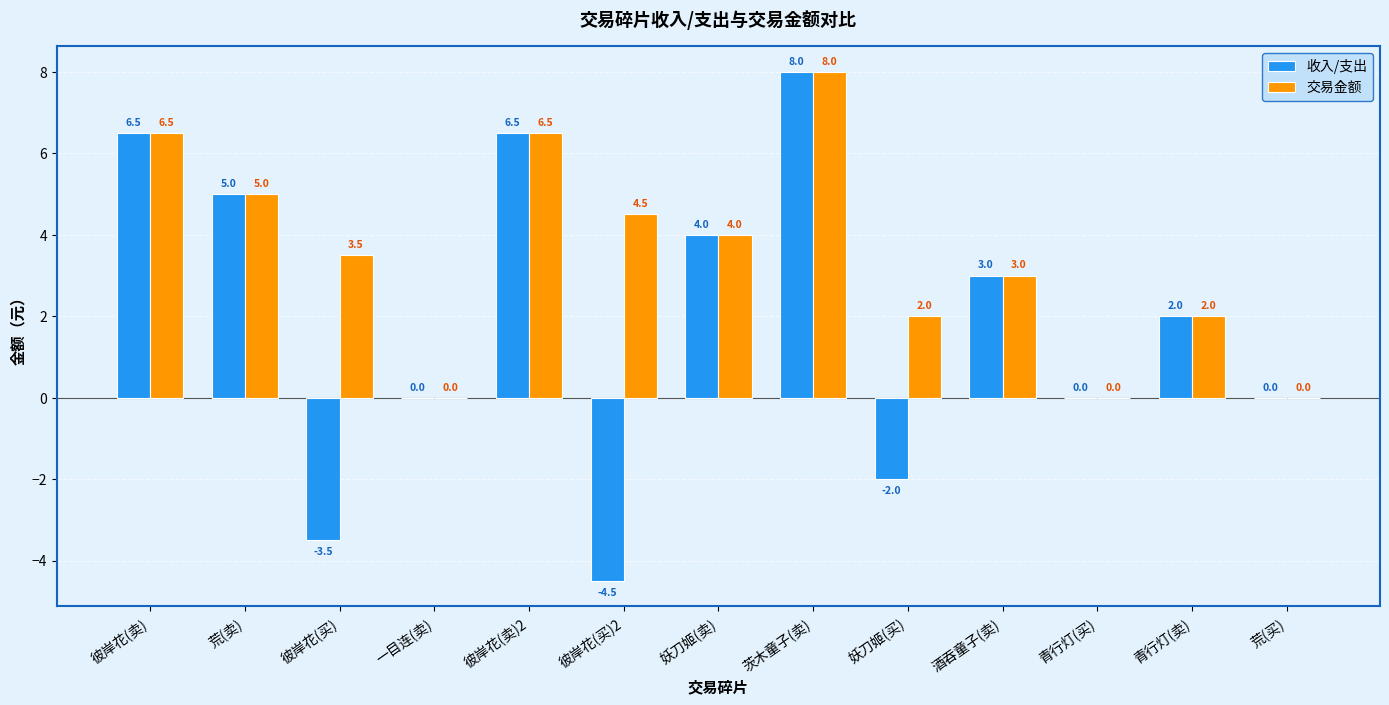

Read the 收入/支出 value at 酒吞童子(卖).

3.0